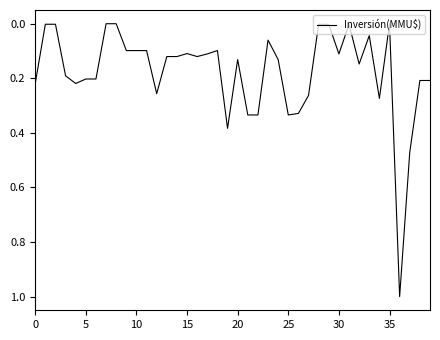

What is the greatest value displayed?

1.0